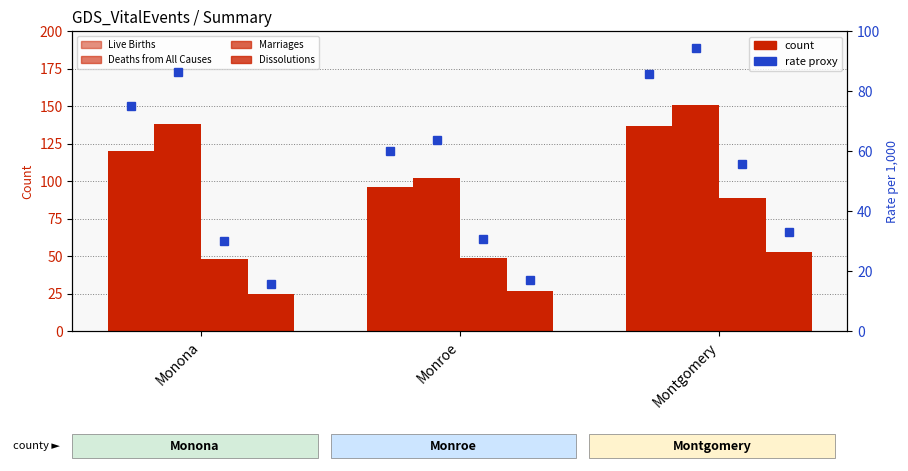

What is the difference between the highest and lowest values at Montgomery?

98